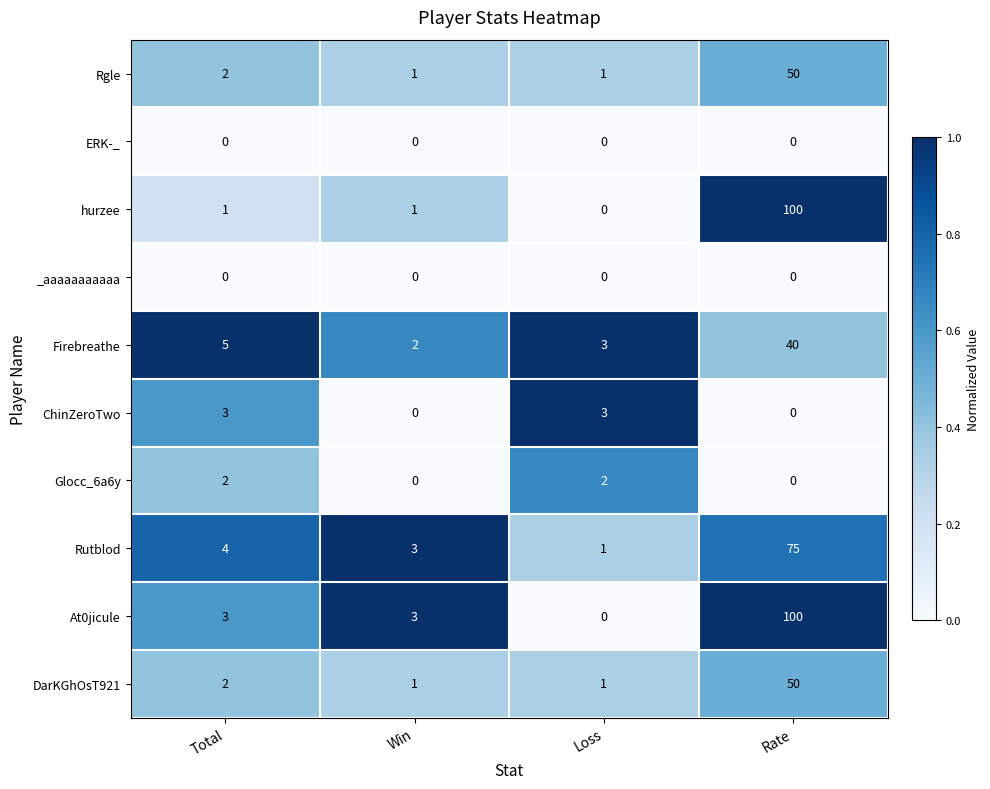

At which category is the sum across all series the highest?

Rate